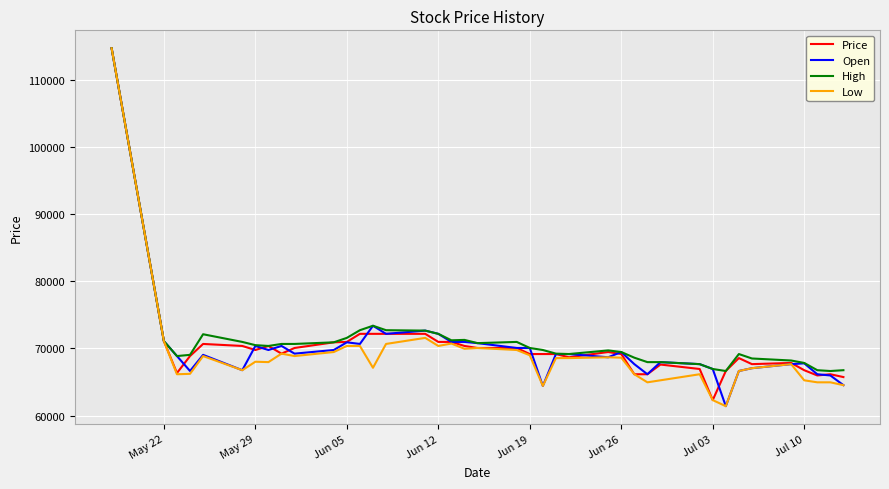

How many distinct data groups are displayed?

4